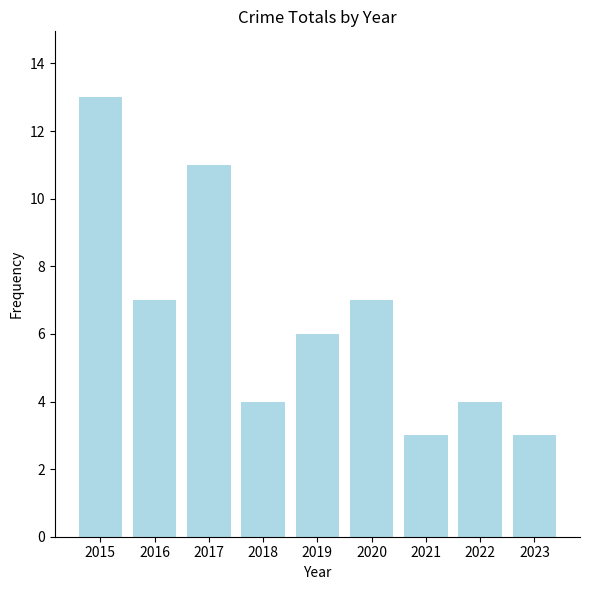

Reading left to right, list all the values displayed in this chart.

13	7	11	4	6	7	3	4	3